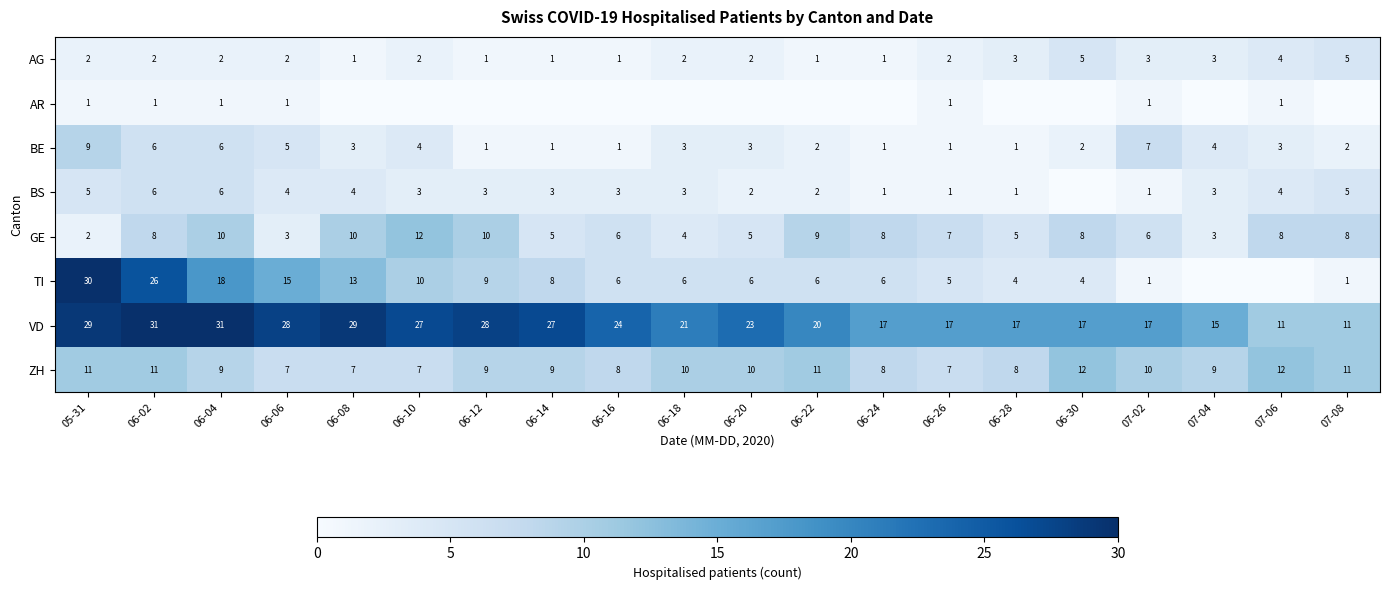

How many values in the ZH series are below 9?

7